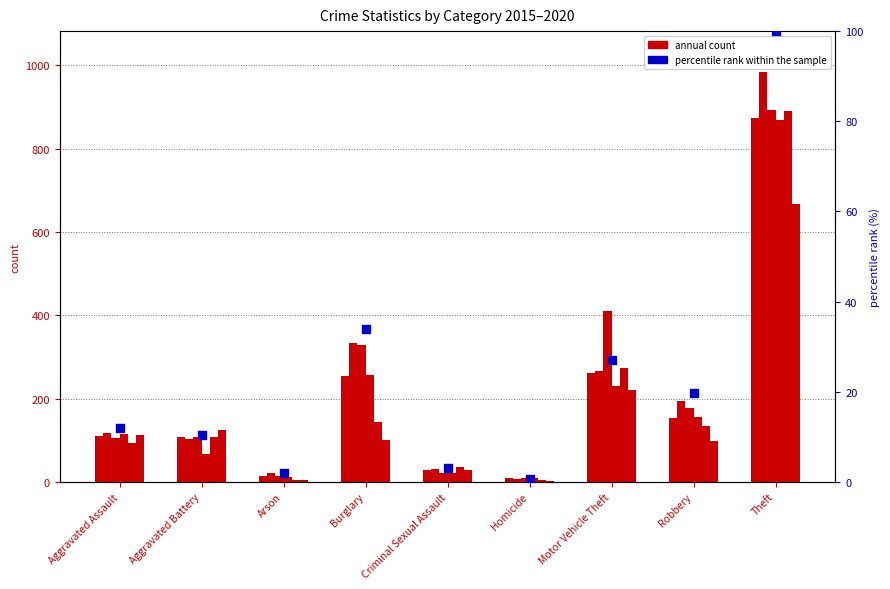

What is the ratio of the value at Burglary to the value at Theft?

0.3